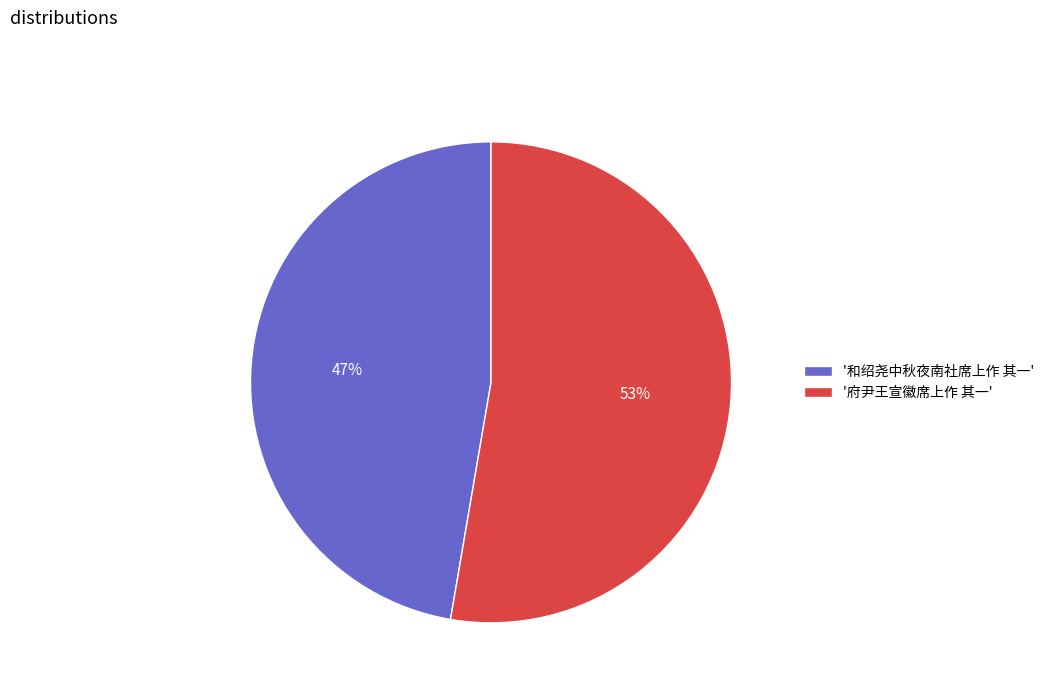

The '府尹王宣徽席上作 其一' slice represents 53% of the pie. True or false?

True